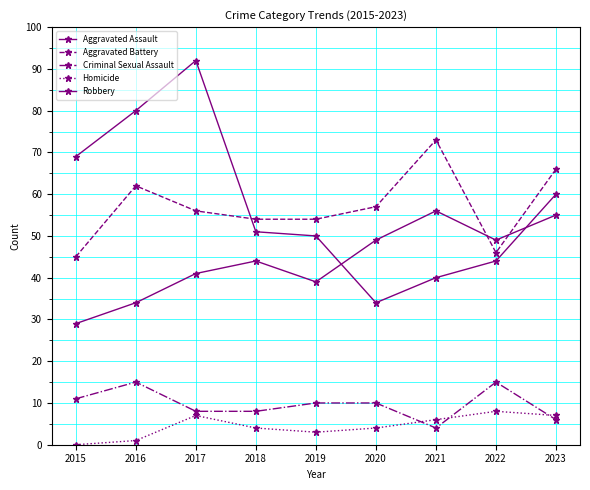

What is the difference between the maximum and minimum values in the Aggravated Battery series?

28